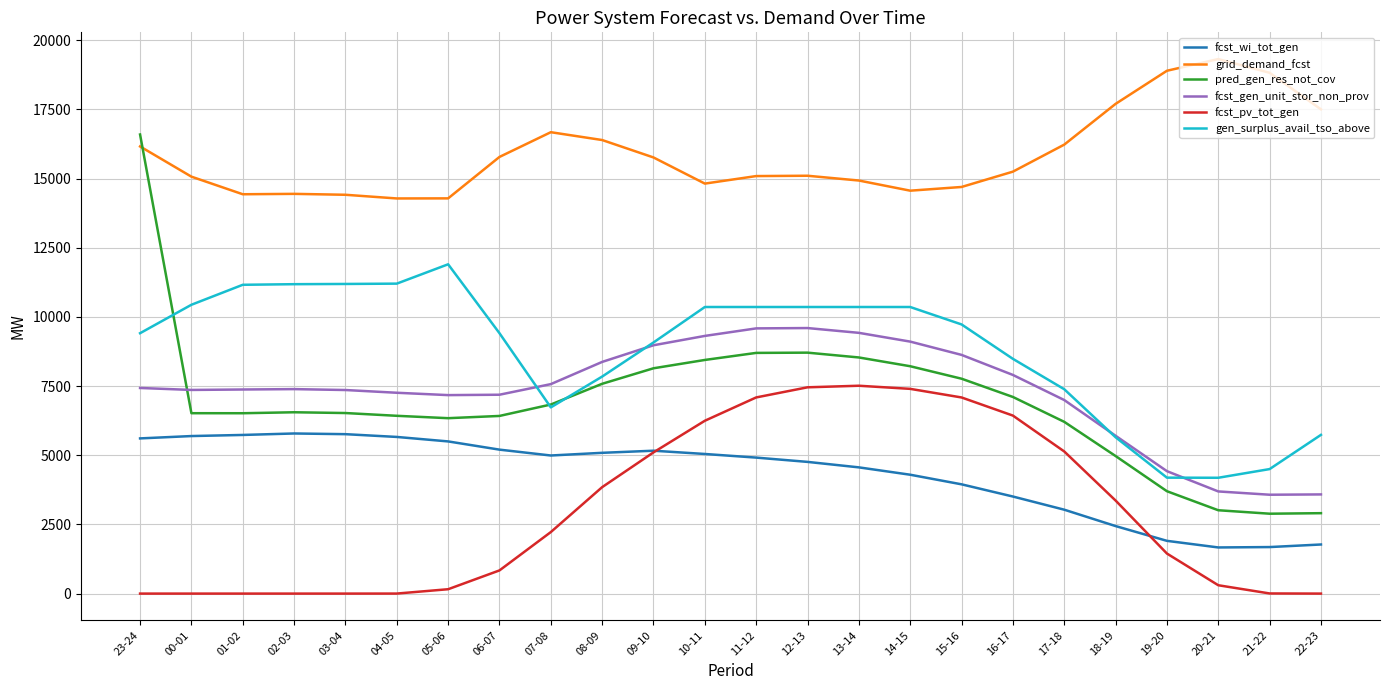

True or false: fcst_pv_tot_gen and fcst_gen_unit_stor_non_prov intersect in this chart.

False